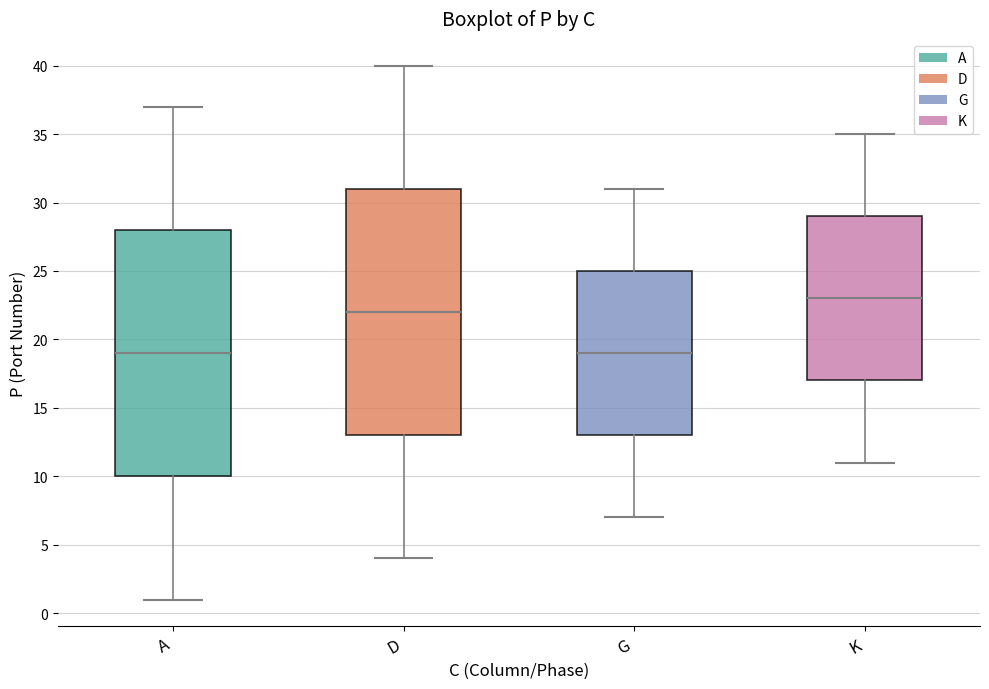

Reading left to right, transcribe this box plot: for each box, give where its median line is, the range the box spans, and where its two whiskers end, as read against the y-axis. The values are not printed on the chart, so give them approximately, as read against the axis.

A: median 19, box 10 to 28, whiskers 1 to 37
D: median 22, box 13 to 31, whiskers 4 to 40
G: median 19, box 13 to 25, whiskers 7 to 31
K: median 23, box 17 to 29, whiskers 11 to 35